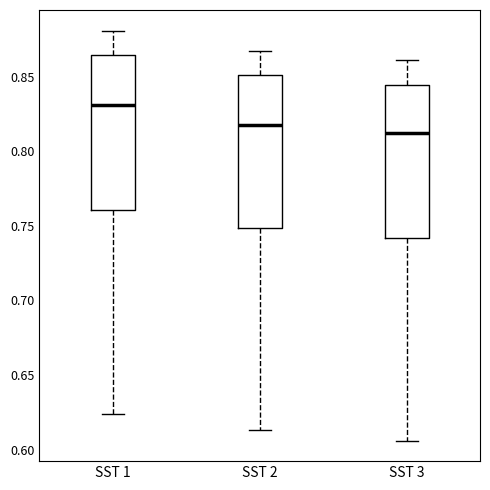

Which box's median line is the lowest?

SST 3